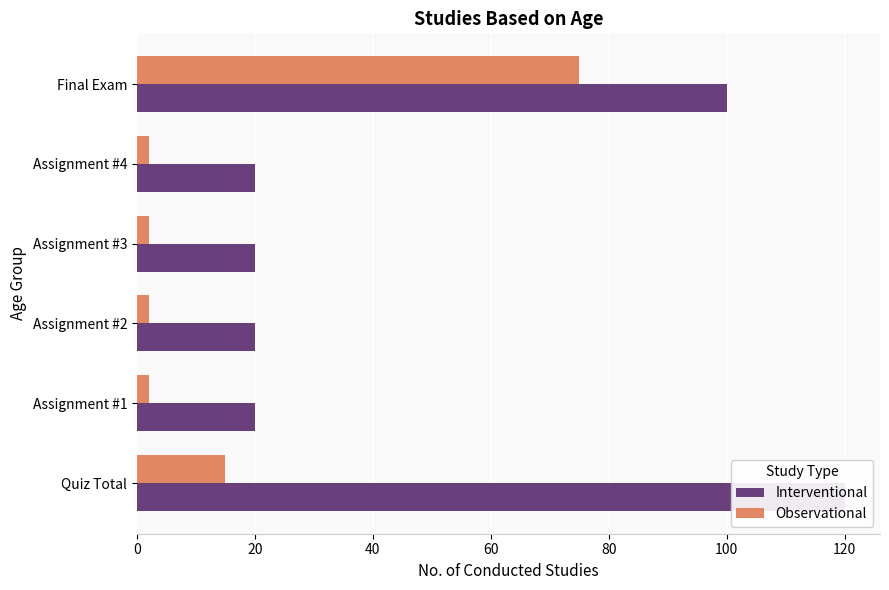

What are all the series names shown in the legend?

Interventional, Observational